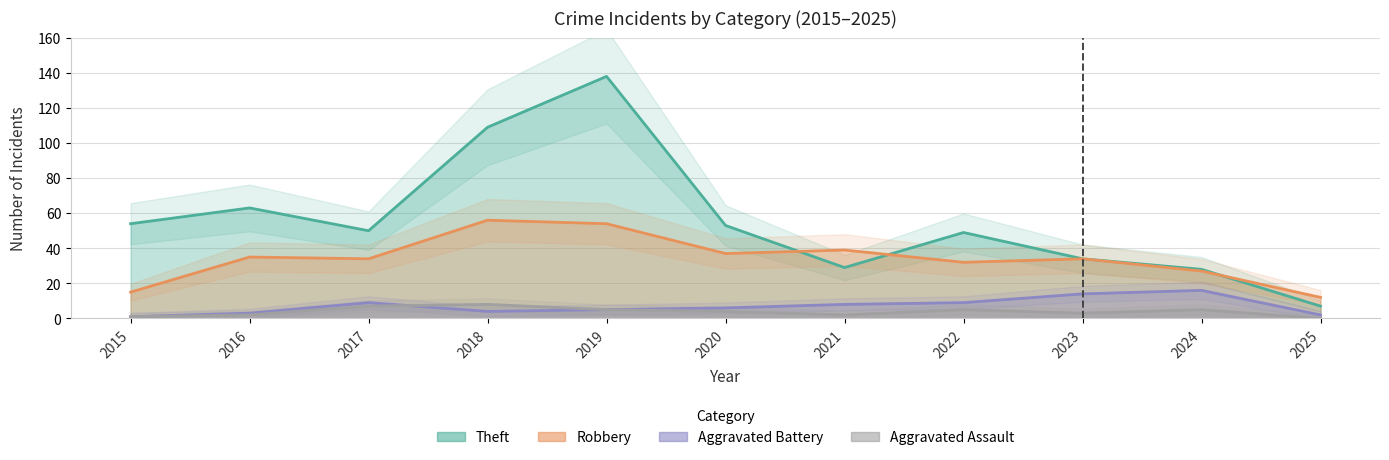

Between 2017 and 2021, which series saw the biggest shift?

Theft